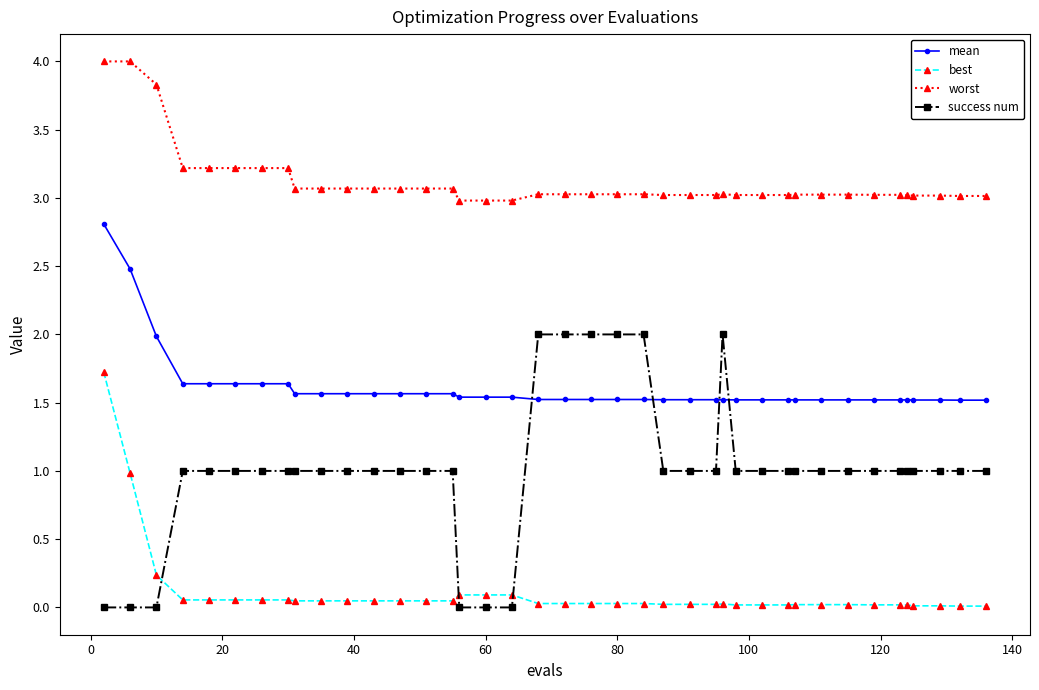

How many lines are shown in the chart?

4